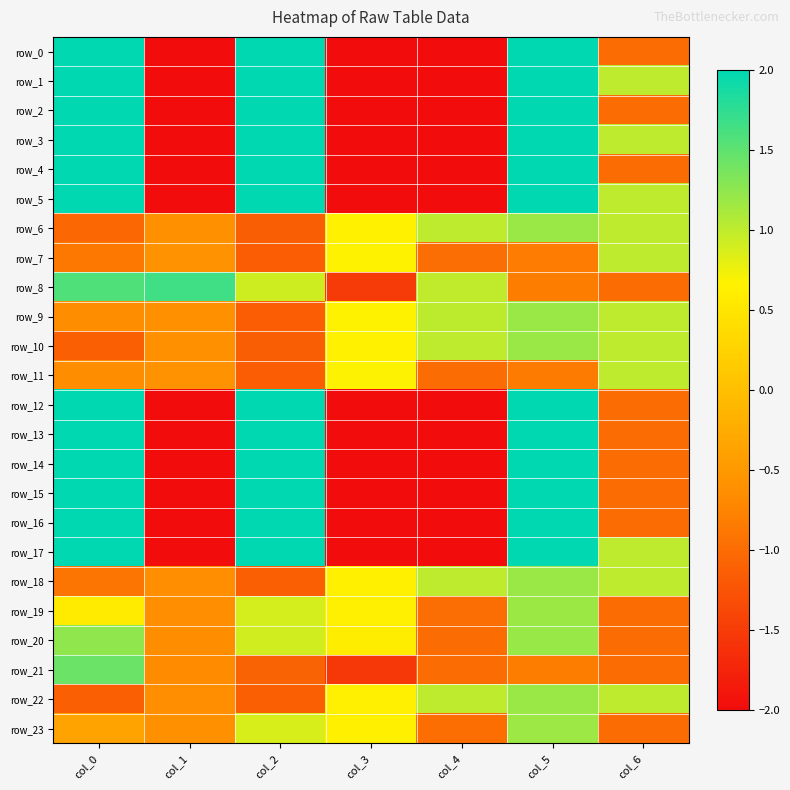

Reading left to right, list all the values displayed in this chart.

row_0: col_0=2.0	col_1=-2.0	col_2=2.0	col_3=-2.0	col_4=-2.0	col_5=2.0	col_6=-1.0
row_1: col_0=2.0	col_1=-2.0	col_2=2.0	col_3=-2.0	col_4=-2.0	col_5=2.0	col_6=1.0
row_2: col_0=2.0	col_1=-2.0	col_2=2.0	col_3=-2.0	col_4=-2.0	col_5=2.0	col_6=-1.0
row_3: col_0=2.0	col_1=-2.0	col_2=2.0	col_3=-2.0	col_4=-2.0	col_5=2.0	col_6=1.0
row_4: col_0=2.0	col_1=-2.0	col_2=2.0	col_3=-2.0	col_4=-2.0	col_5=2.0	col_6=-1.0
row_5: col_0=2.0	col_1=-2.0	col_2=2.0	col_3=-2.0	col_4=-2.0	col_5=2.0	col_6=1.0
row_6: col_0=-1.0	col_1=-0.6	col_2=-1.1	col_3=0.7	col_4=1.0	col_5=1.2	col_6=1.0
row_7: col_0=-0.9	col_1=-0.6	col_2=-1.2	col_3=0.7	col_4=-1.0	col_5=-0.8	col_6=1.0
row_8: col_0=1.6	col_1=1.7	col_2=0.9	col_3=-1.5	col_4=1.0	col_5=-0.8	col_6=-1.0
row_9: col_0=-0.7	col_1=-0.6	col_2=-1.2	col_3=0.7	col_4=1.0	col_5=1.2	col_6=1.0
row_10: col_0=-1.1	col_1=-0.6	col_2=-1.1	col_3=0.7	col_4=1.0	col_5=1.2	col_6=1.0
row_11: col_0=-0.7	col_1=-0.6	col_2=-1.2	col_3=0.7	col_4=-1.0	col_5=-0.8	col_6=1.0
row_12: col_0=2.0	col_1=-2.0	col_2=2.0	col_3=-2.0	col_4=-2.0	col_5=2.0	col_6=-1.0
row_13: col_0=2.0	col_1=-2.0	col_2=2.0	col_3=-2.0	col_4=-2.0	col_5=2.0	col_6=-1.0
row_14: col_0=2.0	col_1=-2.0	col_2=2.0	col_3=-2.0	col_4=-2.0	col_5=2.0	col_6=-1.0
row_15: col_0=2.0	col_1=-2.0	col_2=2.0	col_3=-2.0	col_4=-2.0	col_5=2.0	col_6=-1.0
row_16: col_0=2.0	col_1=-2.0	col_2=2.0	col_3=-2.0	col_4=-2.0	col_5=2.0	col_6=-1.0
row_17: col_0=2.0	col_1=-2.0	col_2=2.0	col_3=-2.0	col_4=-2.0	col_5=2.0	col_6=1.0
row_18: col_0=-0.9	col_1=-0.6	col_2=-1.1	col_3=0.6	col_4=1.0	col_5=1.2	col_6=1.0
row_19: col_0=0.6	col_1=-0.6	col_2=0.9	col_3=0.6	col_4=-1.0	col_5=1.2	col_6=-1.0
row_20: col_0=1.2	col_1=-0.6	col_2=0.9	col_3=0.6	col_4=-1.0	col_5=1.2	col_6=-1.0
row_21: col_0=1.4	col_1=-0.7	col_2=-1.1	col_3=-1.5	col_4=-1.0	col_5=-0.8	col_6=-1.0
row_22: col_0=-1.1	col_1=-0.6	col_2=-1.1	col_3=0.6	col_4=1.0	col_5=1.2	col_6=1.0
row_23: col_0=-0.4	col_1=-0.6	col_2=0.9	col_3=0.6	col_4=-1.0	col_5=1.2	col_6=-1.0